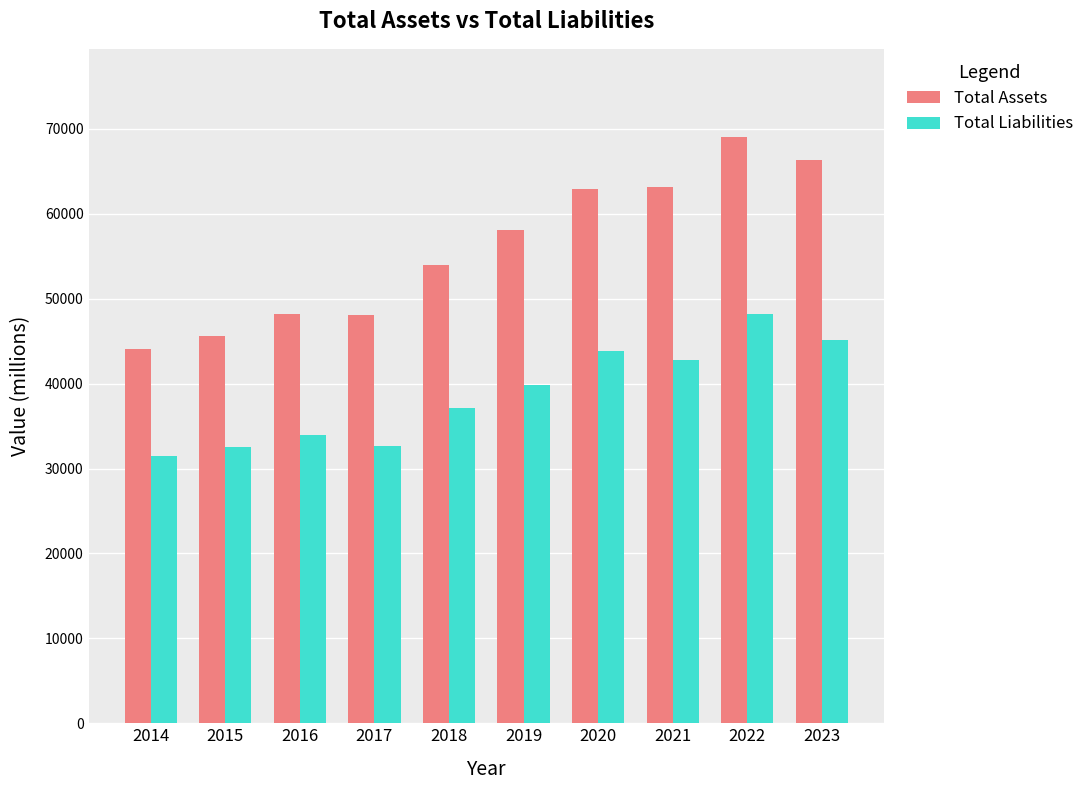

Is it true that Total Liabilities equals 16391 at 2016?

False